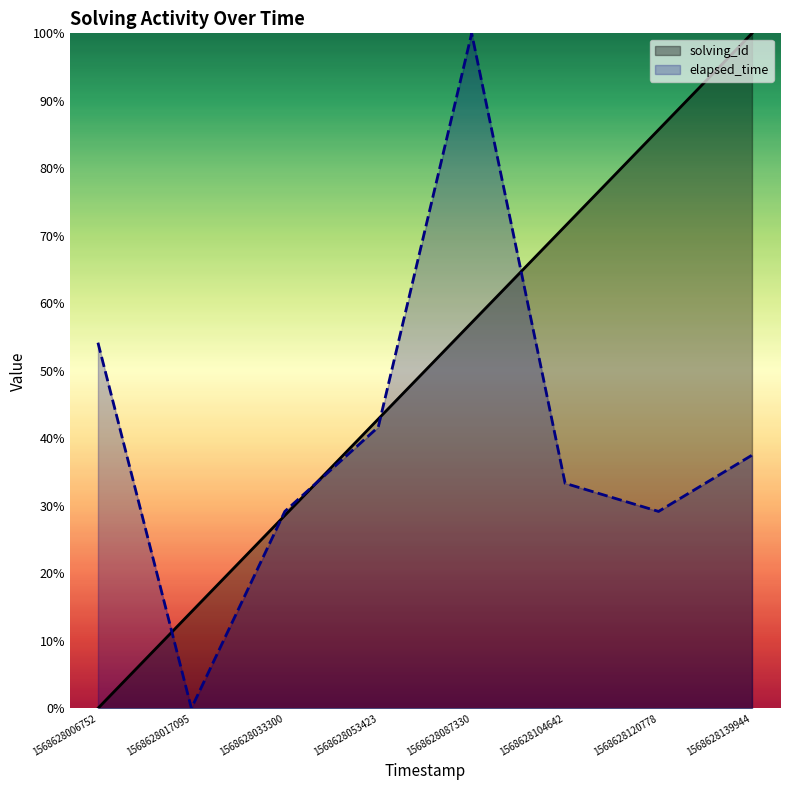

Is it true that solving_id equals 49.3 at 1568628120778?

False